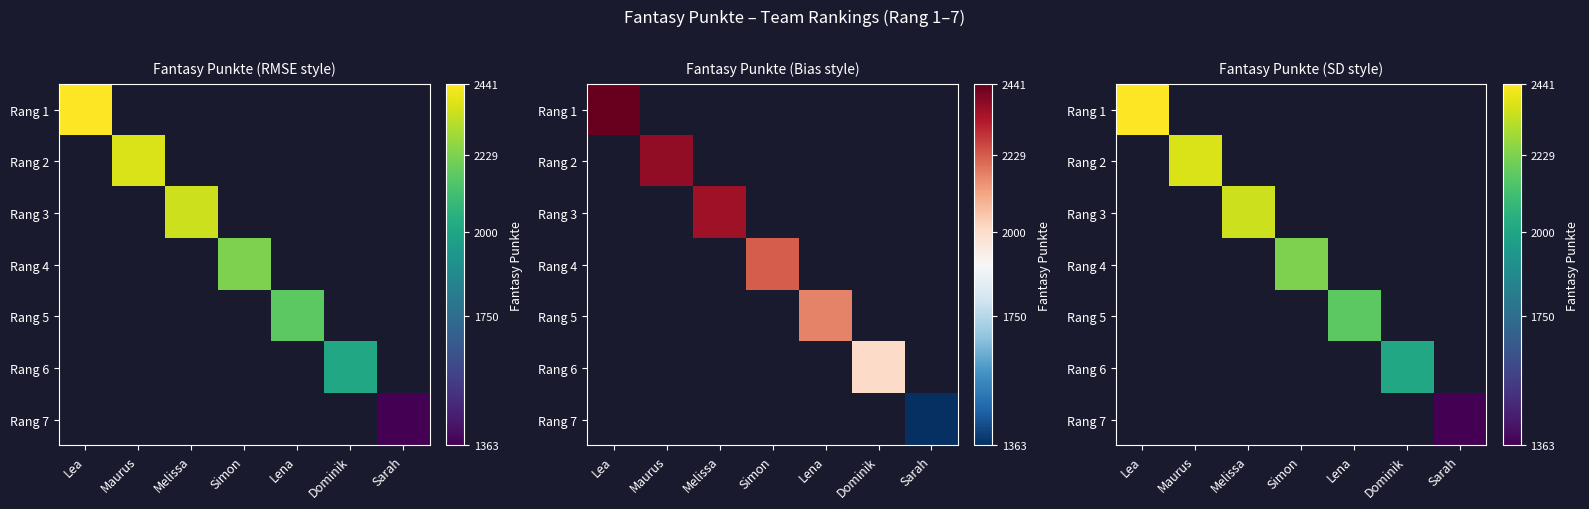

What is the greatest value displayed?

2441.0